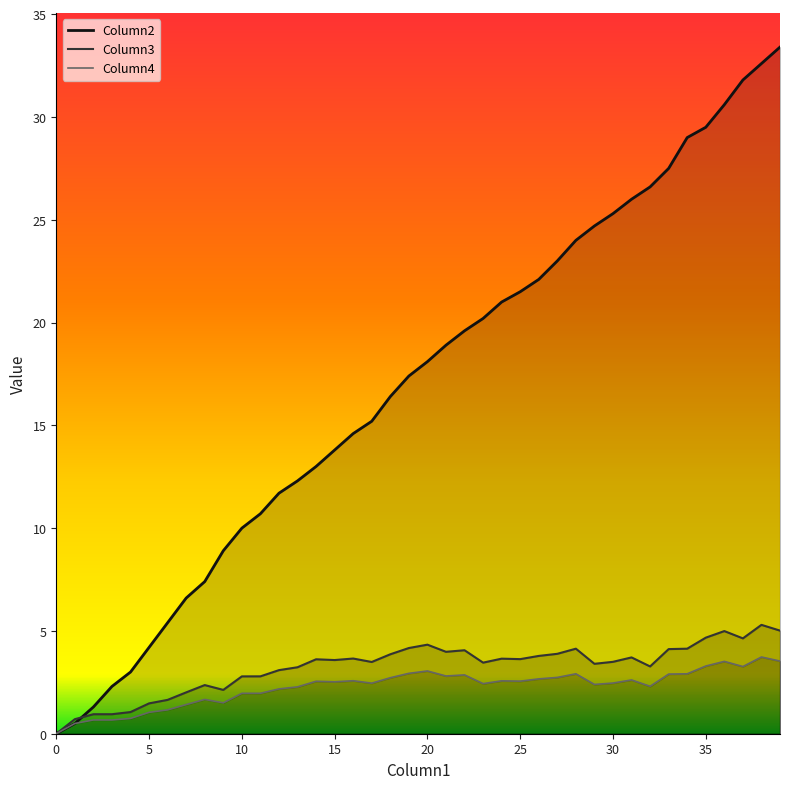

List the series in order of their peak value, lowest first.

Column4, Column3, Column2